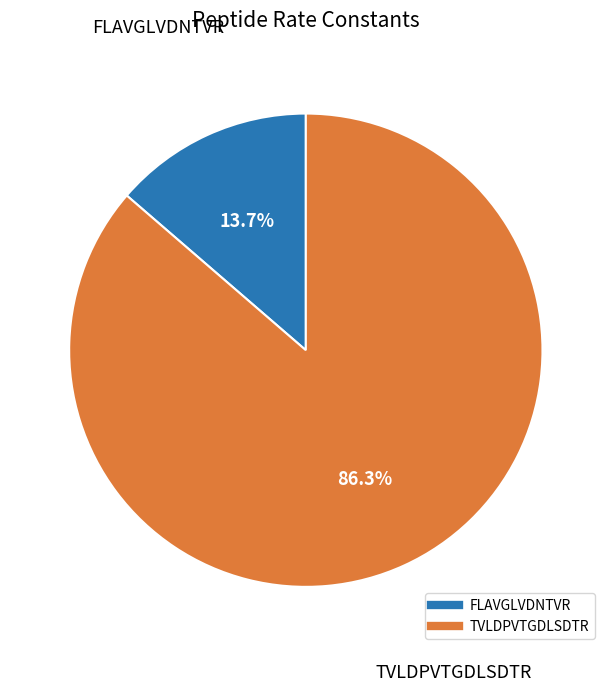

How much of the chart is everything except FLAVGLVDNTVR?

86.3%